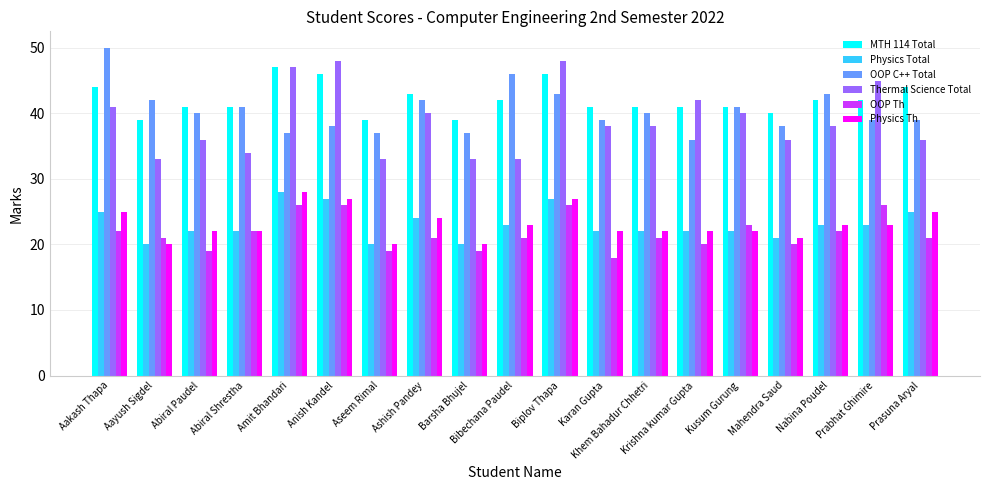

Which series has the widest spread of values?

Thermal Science Total